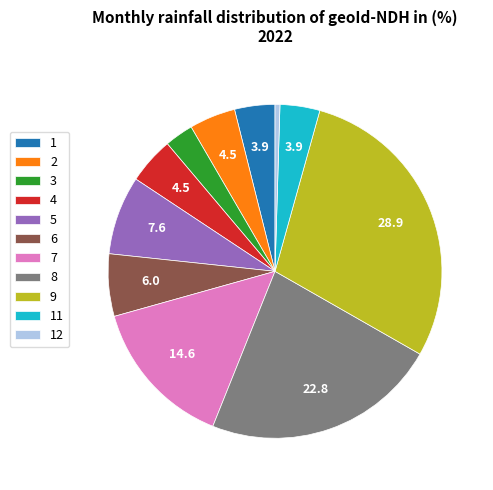

Does any single category account for the majority?

No